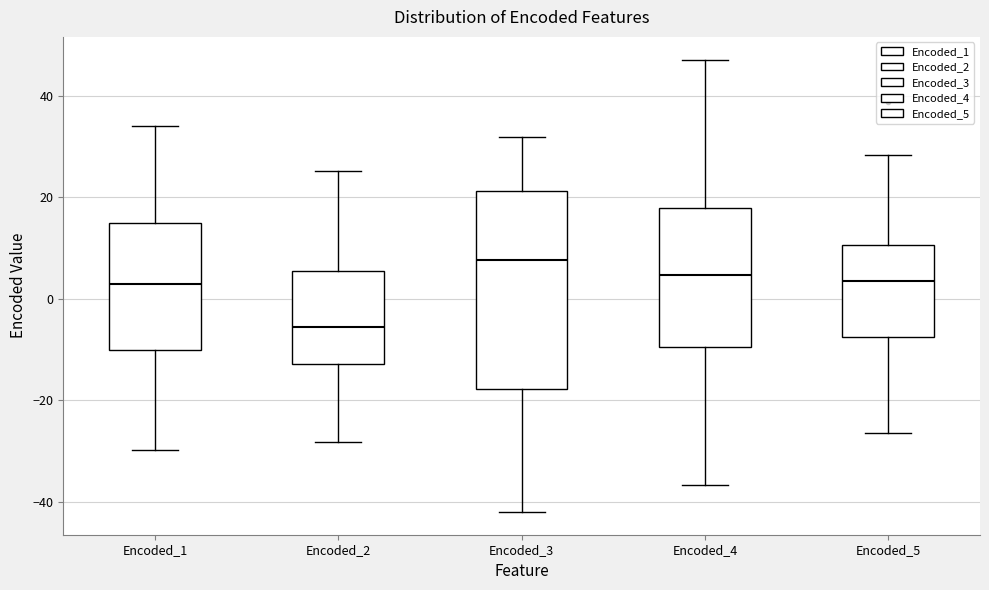

Reading left to right, transcribe this box plot: for each box, give where its median line is, the range the box spans, and where its two whiskers end, as read against the y-axis. The values are not printed on the chart, so give them approximately, as read against the axis.

Encoded_1: median 2, box -10 to 16, whiskers -30 to 34
Encoded_2: median -6, box -12 to 6, whiskers -28 to 26
Encoded_3: median 8, box -18 to 22, whiskers -42 to 32
Encoded_4: median 4, box -10 to 18, whiskers -36 to 48
Encoded_5: median 4, box -8 to 10, whiskers -26 to 28